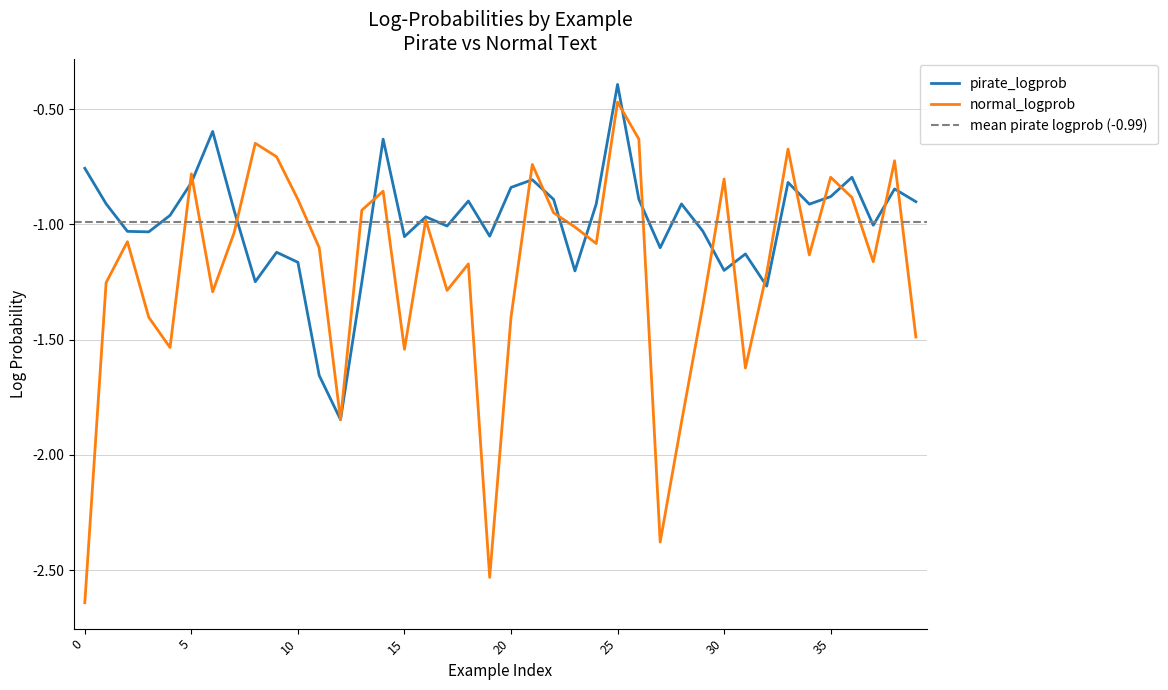

How many categories are shown in the chart?

40